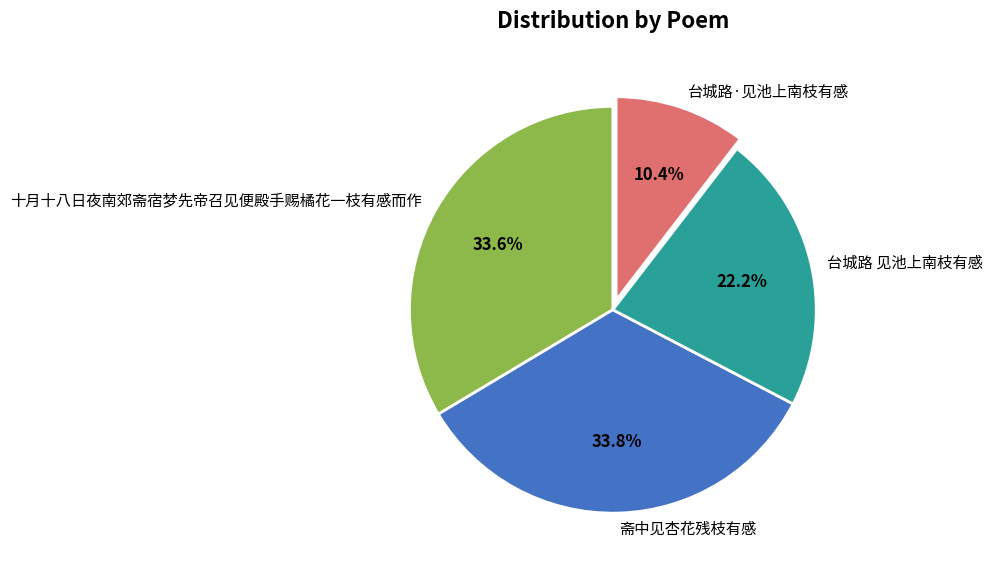

Is it true that 斋中见杏花残枝有感 is 34% of the pie?

True